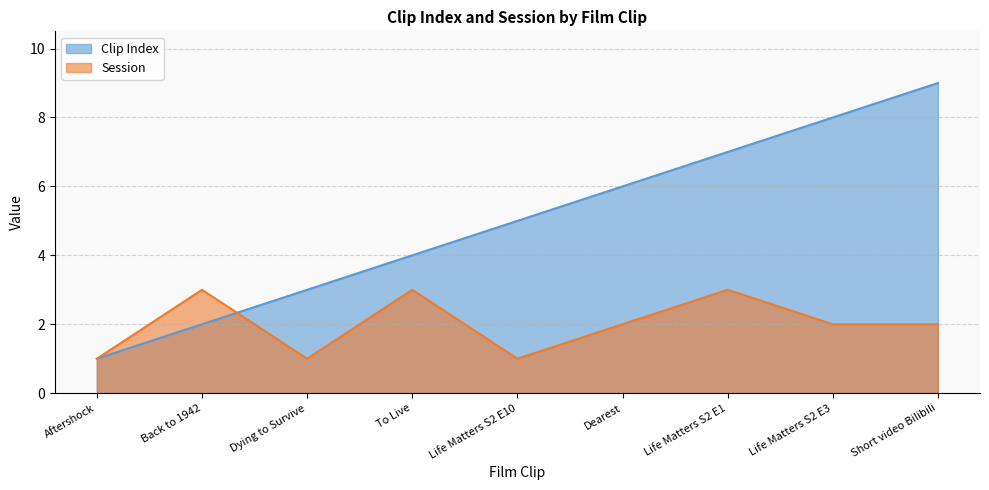

What is the approximate value of Session at Short video Bilibili?

2